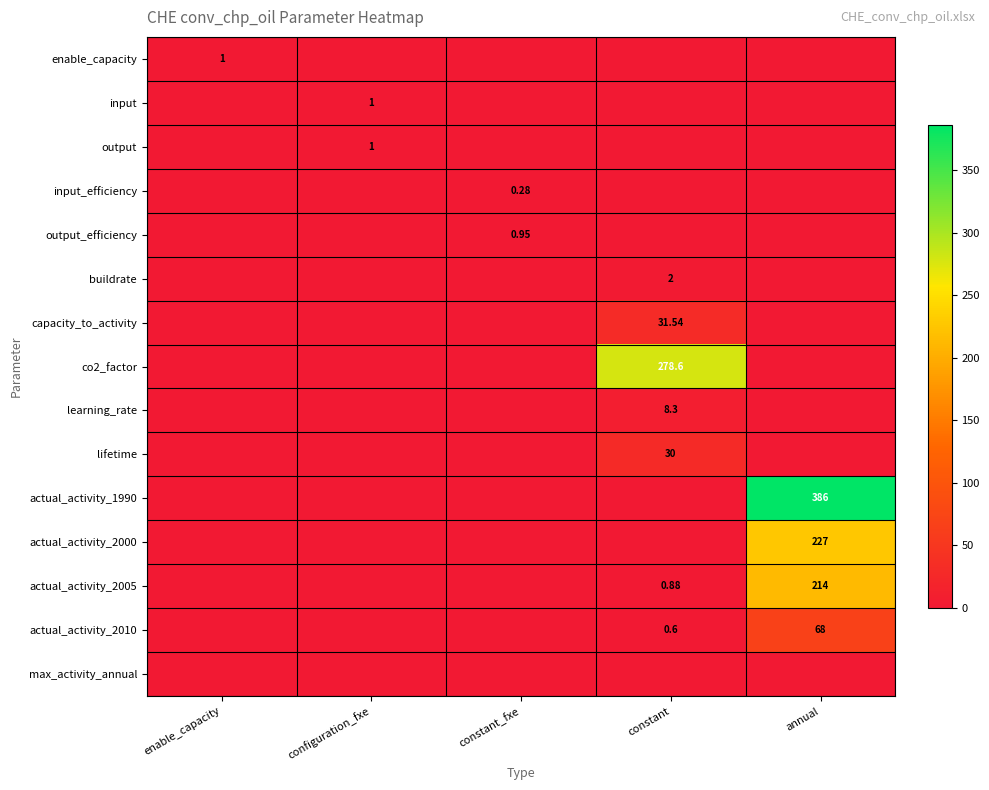

True or false: actual_activity_1990 has a value of 386.0 at annual.

True